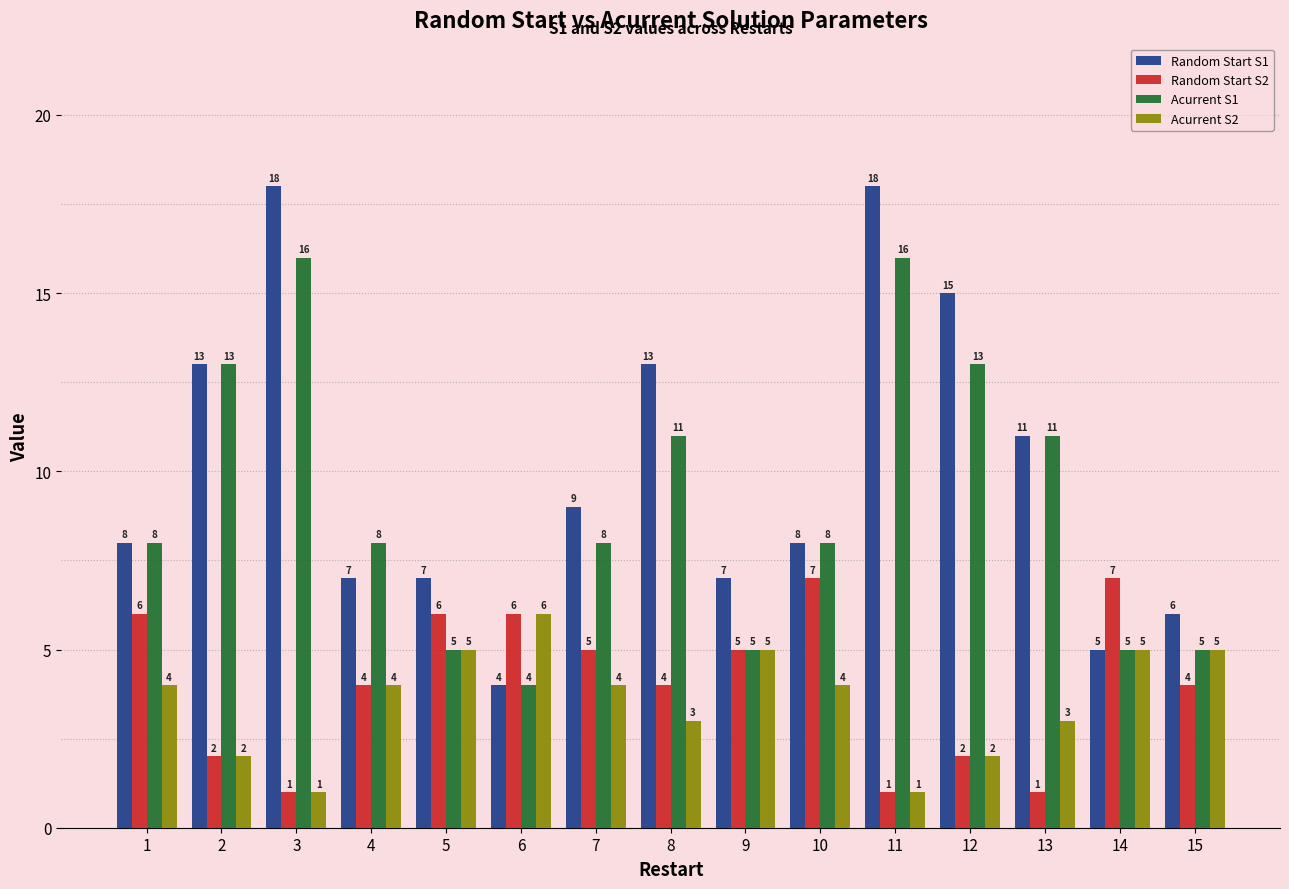

How many bars are there in total?

60